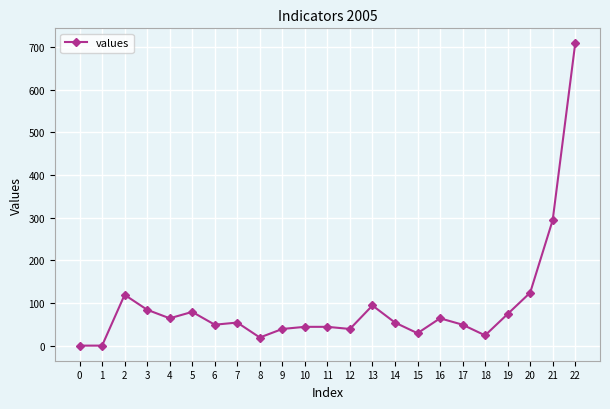

What is the value of the 17th point from the left?

64